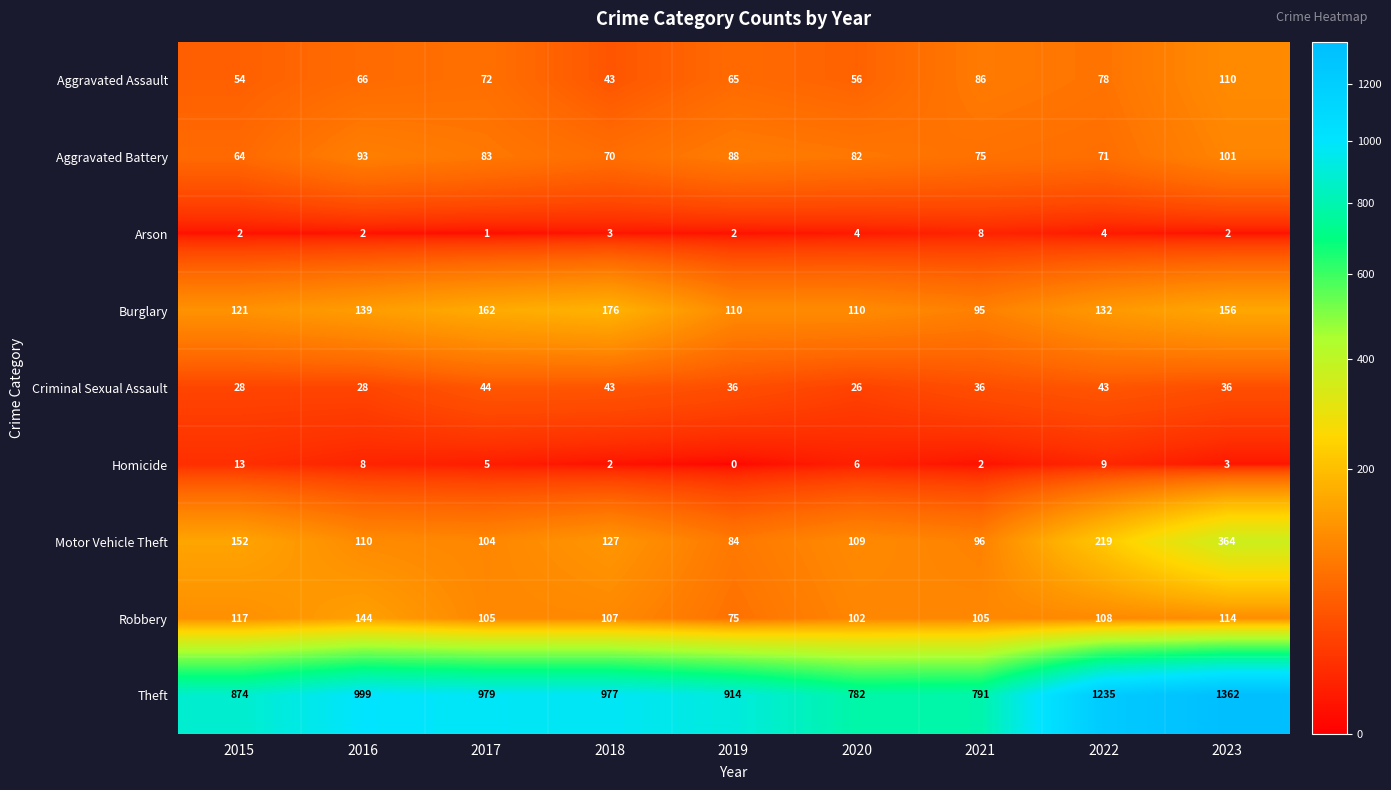

At which label does Motor Vehicle Theft first exceed 110?

2015